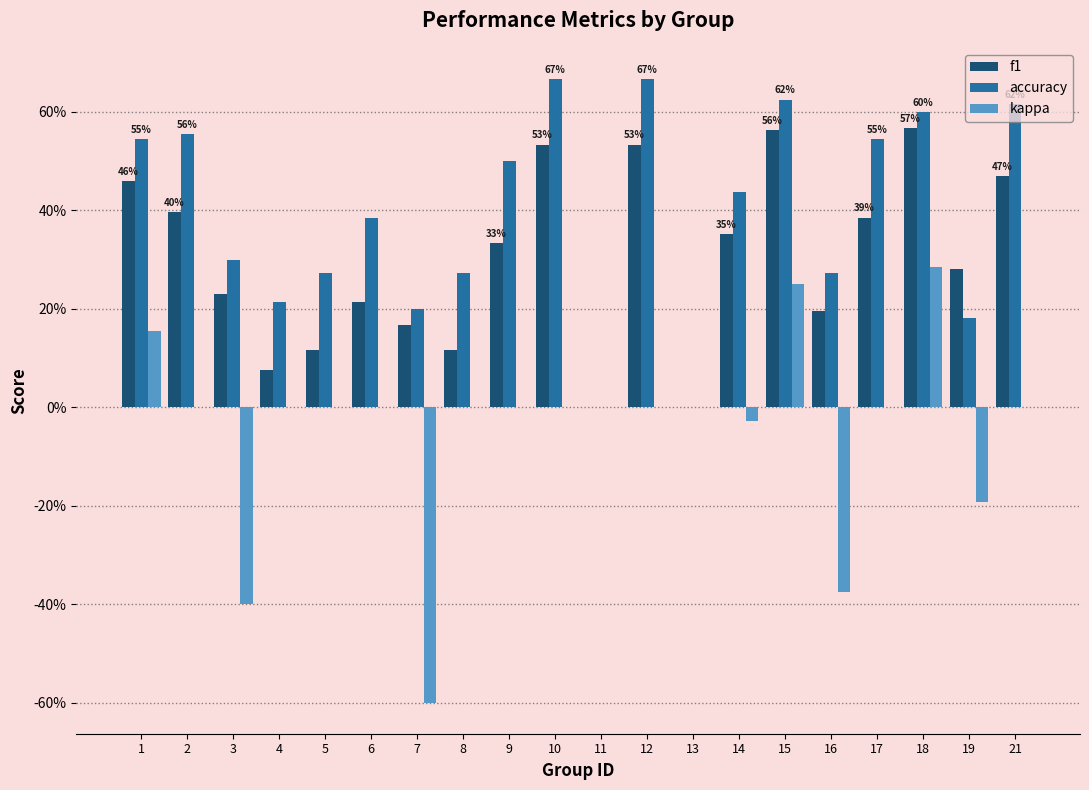

Between 21 and 1, which is larger?

21